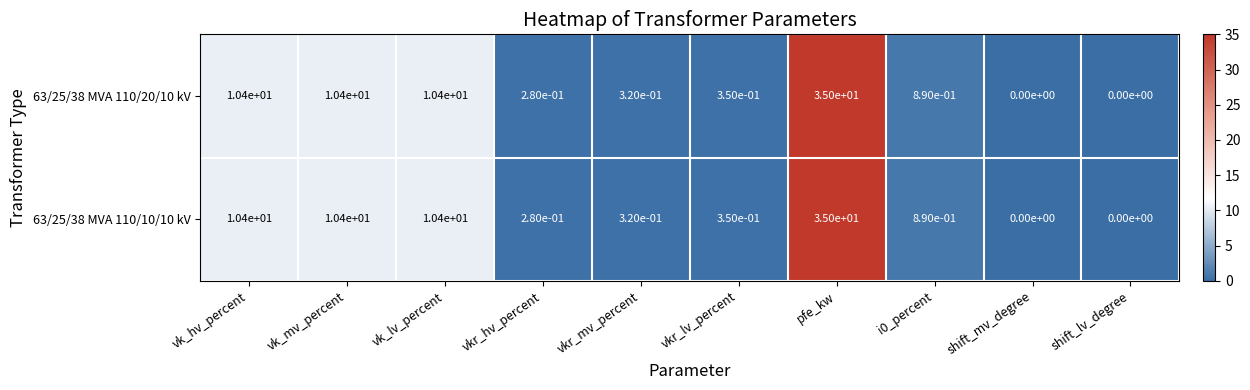

How many values in the 63/25/38 MVA 110/20/10 kV series exceed 0?

8